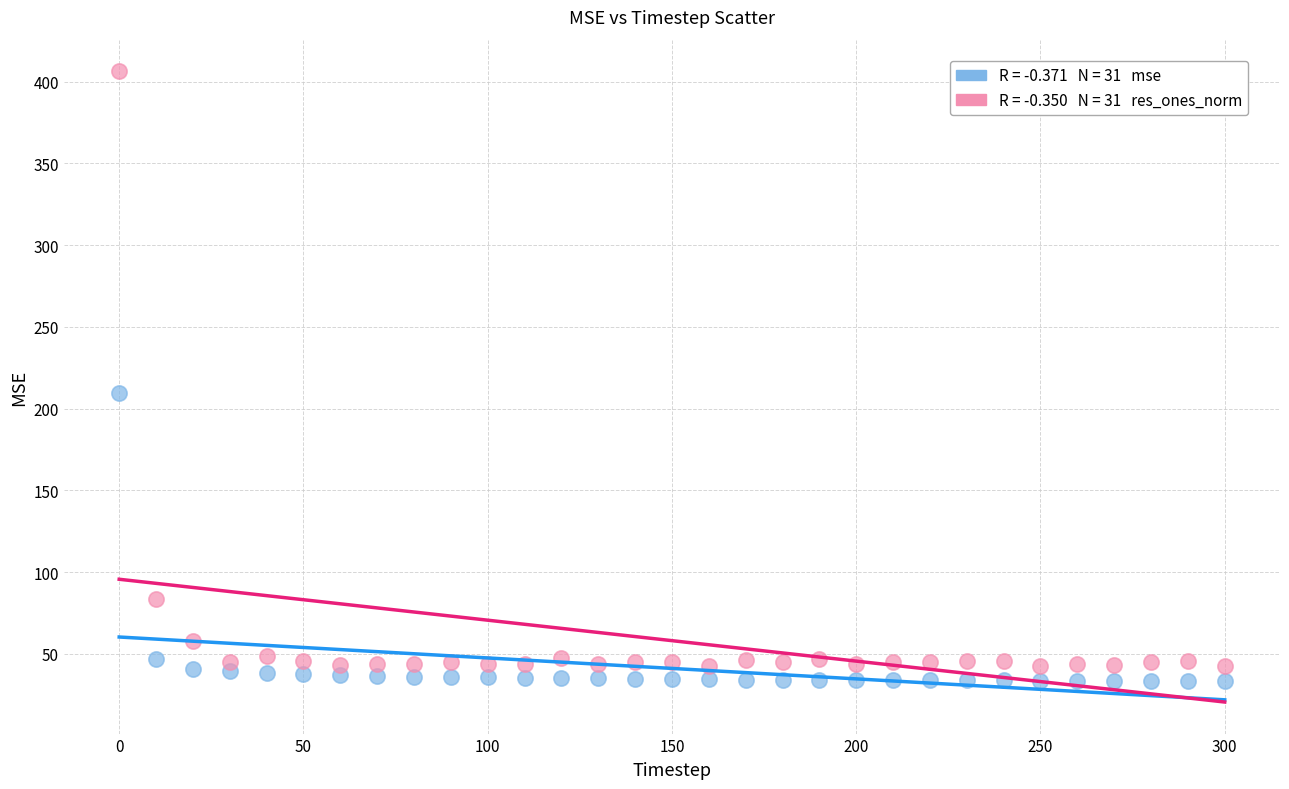

Across all data points, what is the range of Y values (max minus min)?

373.1